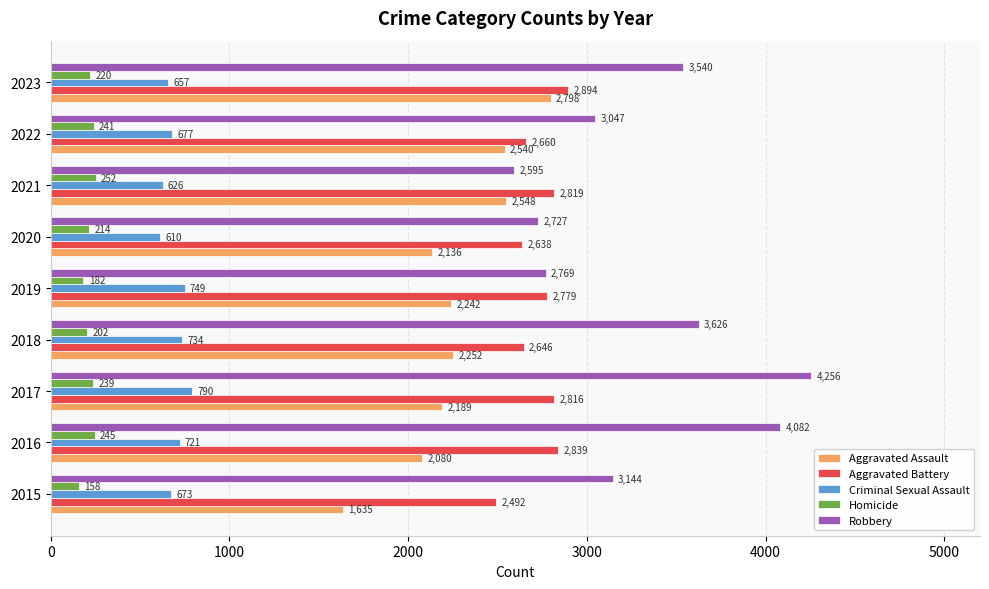

The value of Aggravated Battery at 2020 is 2638. True or false?

True